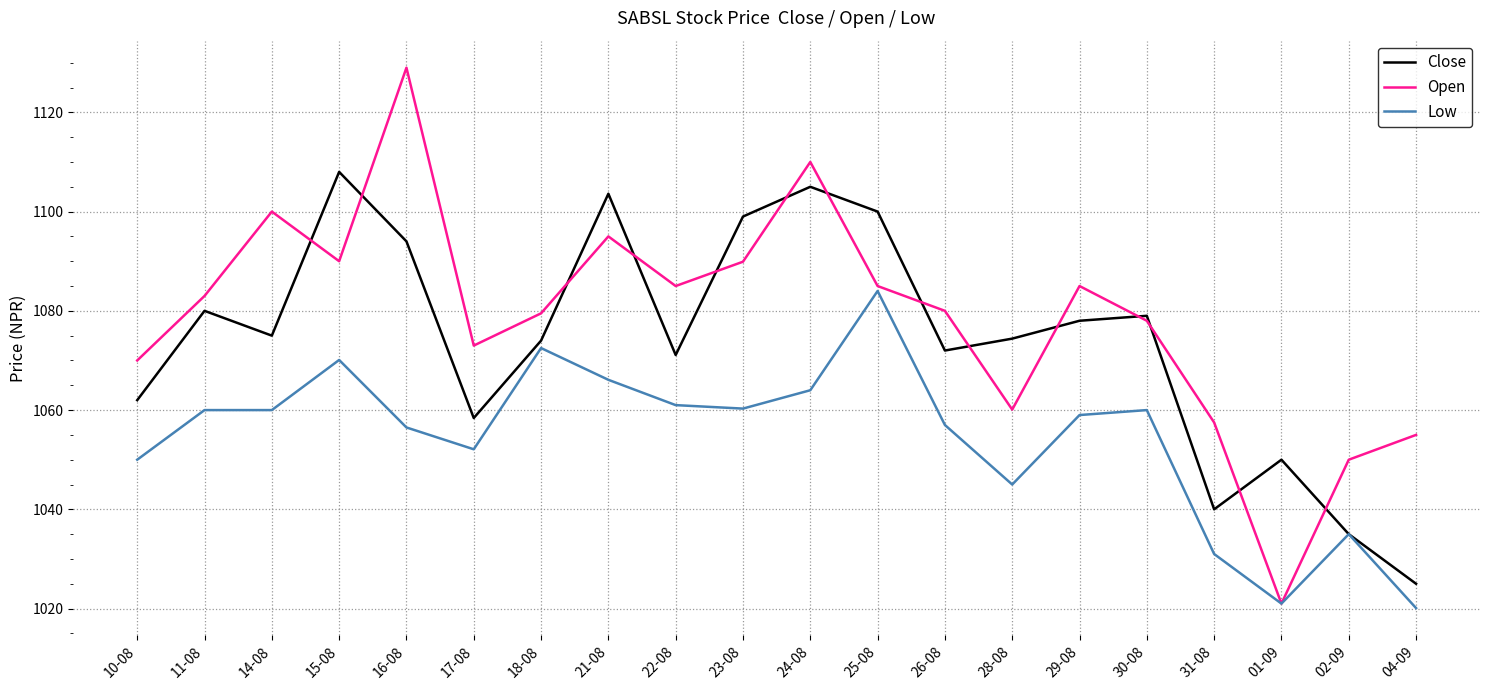

What are all the series names shown in the legend?

Close, Open, Low